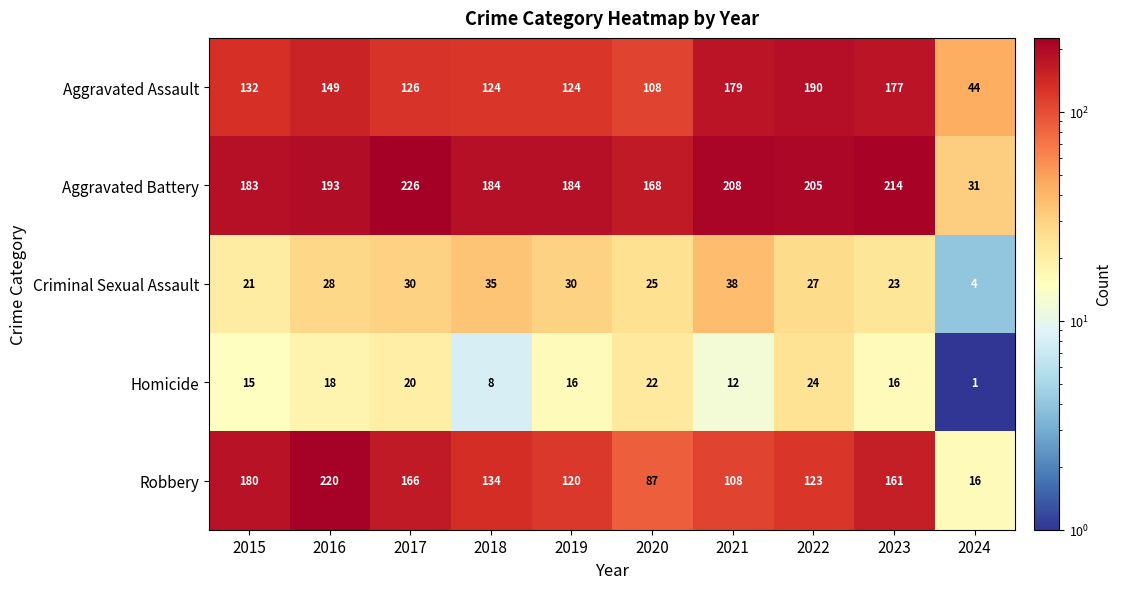

What is the sum of the Criminal Sexual Assault values at 2015 and 2020?

46